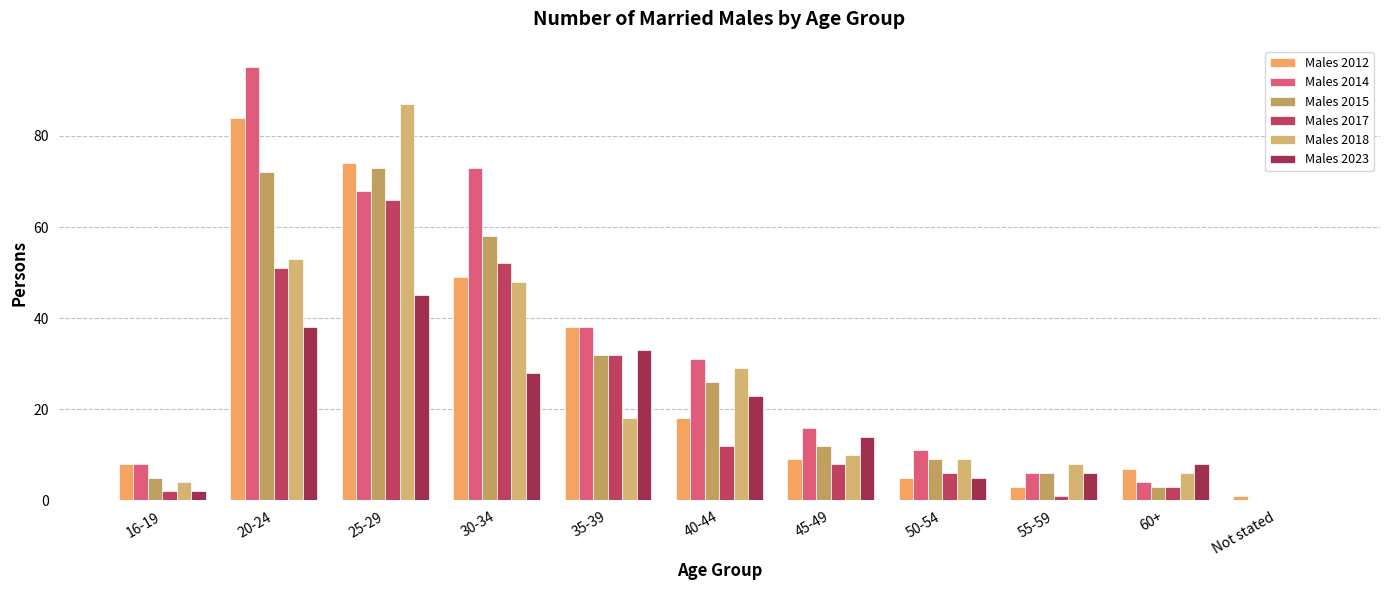

Reading left to right, list all the values displayed in this chart.

Males 2012: 16-19=8	20-24=84	25-29=74	30-34=49	35-39=38	40-44=18	45-49=9	50-54=5	55-59=3	60+=7	Not stated=1
Males 2014: 16-19=8	20-24=95	25-29=68	30-34=73	35-39=38	40-44=31	45-49=16	50-54=11	55-59=6	60+=4	Not stated=0
Males 2015: 16-19=5	20-24=72	25-29=73	30-34=58	35-39=32	40-44=26	45-49=12	50-54=9	55-59=6	60+=3	Not stated=0
Males 2017: 16-19=2	20-24=51	25-29=66	30-34=52	35-39=32	40-44=12	45-49=8	50-54=6	55-59=1	60+=3	Not stated=0
Males 2018: 16-19=4	20-24=53	25-29=87	30-34=48	35-39=18	40-44=29	45-49=10	50-54=9	55-59=8	60+=6	Not stated=0
Males 2023: 16-19=2	20-24=38	25-29=45	30-34=28	35-39=33	40-44=23	45-49=14	50-54=5	55-59=6	60+=8	Not stated=0